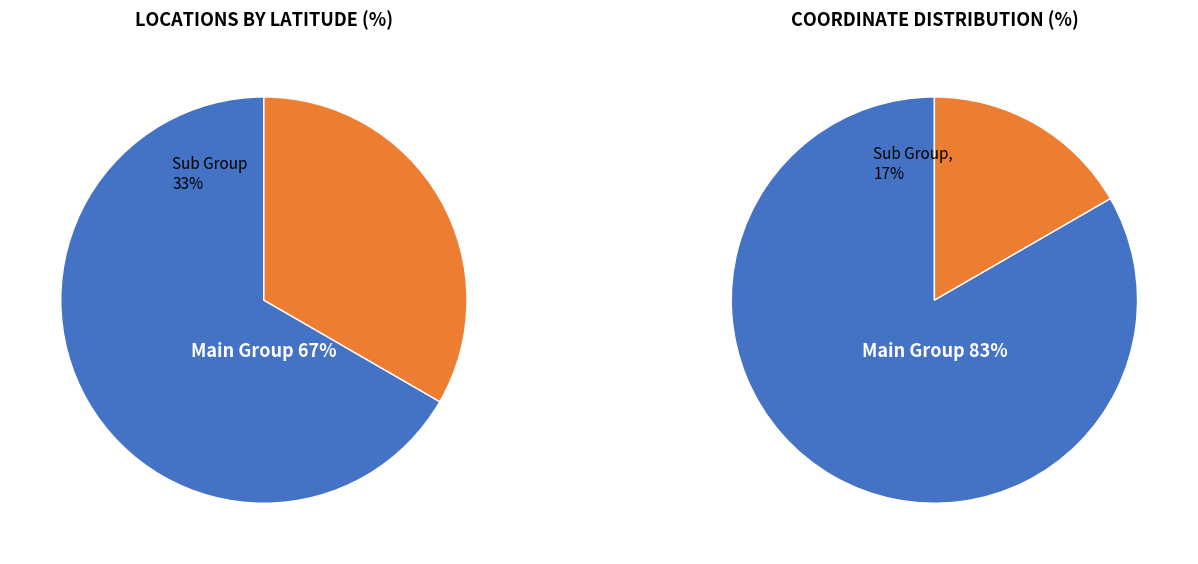

The Hammerbirkenfeld slice represents 3% of the pie. True or false?

False